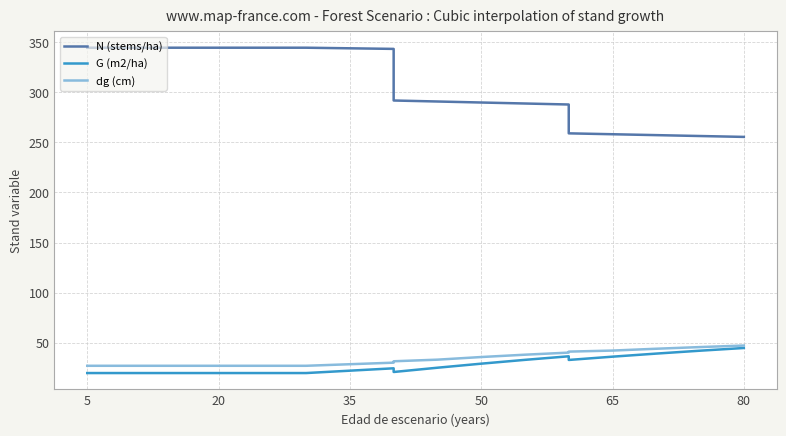

At which label does dg (cm) reach its minimum?

5